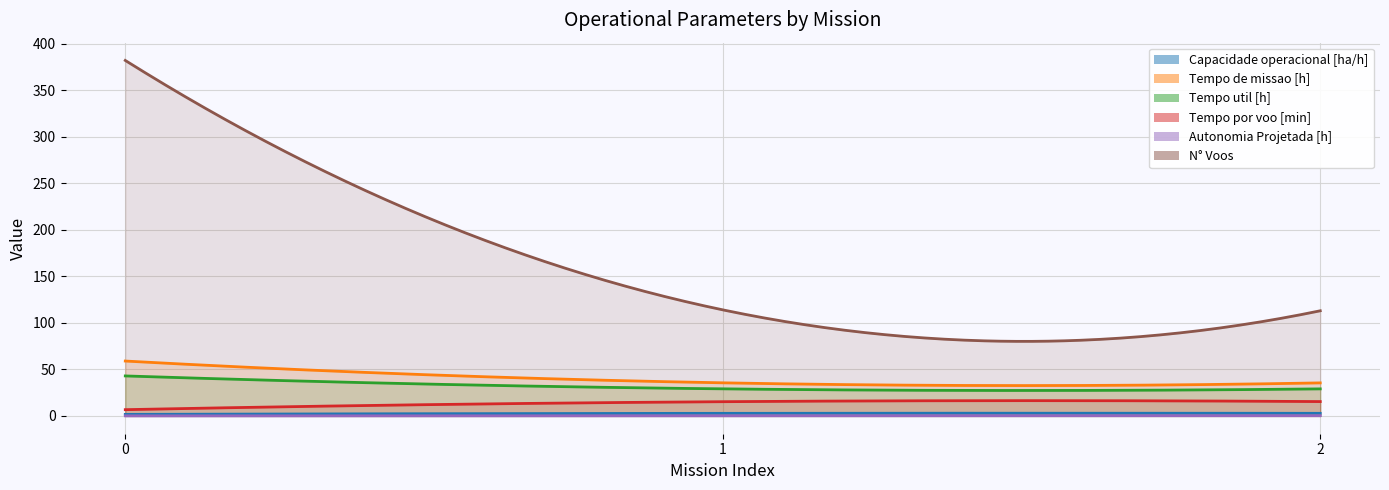

Does the chart have visible grid lines?

Yes